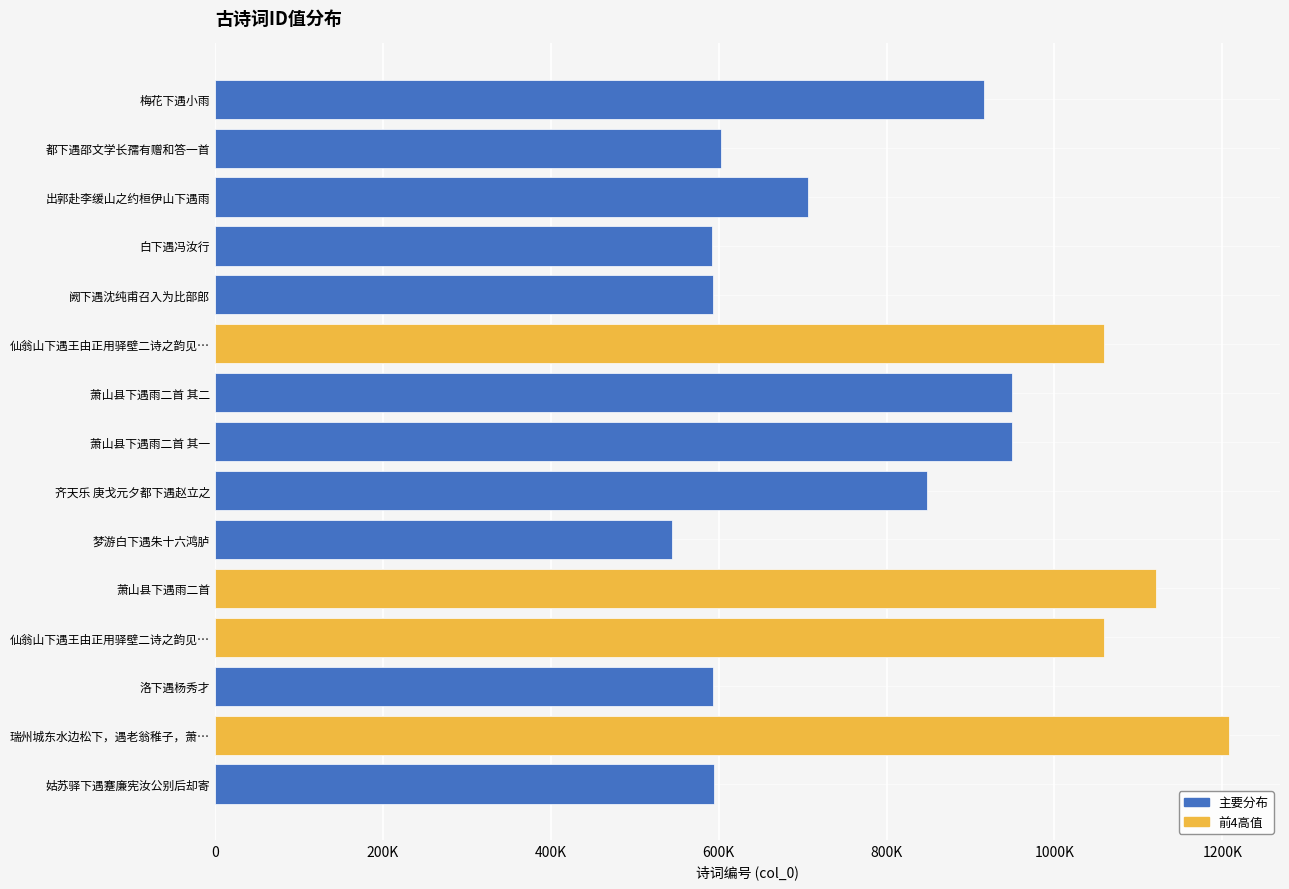

What is the minimum value shown in the chart?

544990